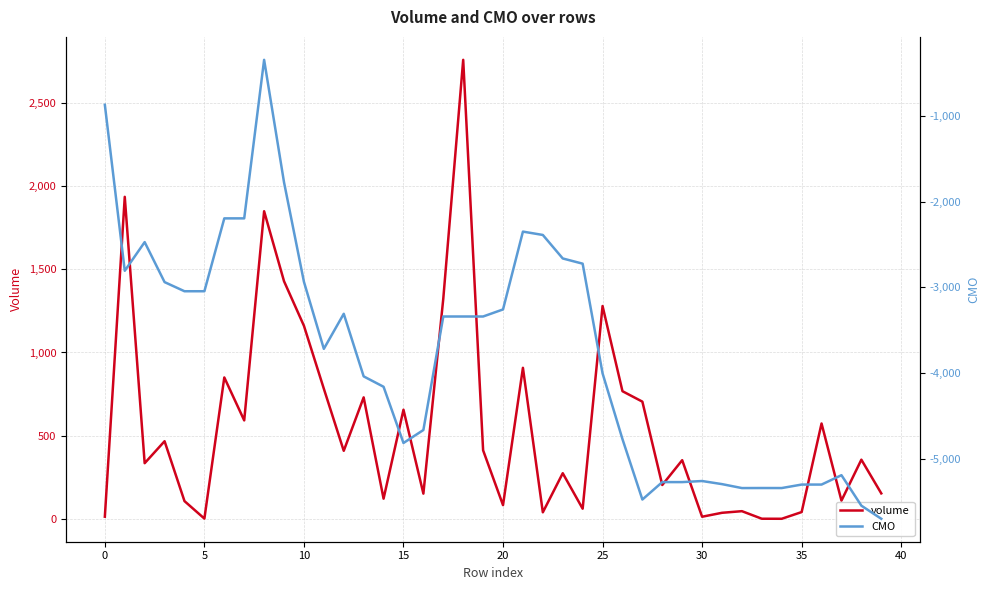

The value of CMO at 16 is -4664.8. True or false?

True